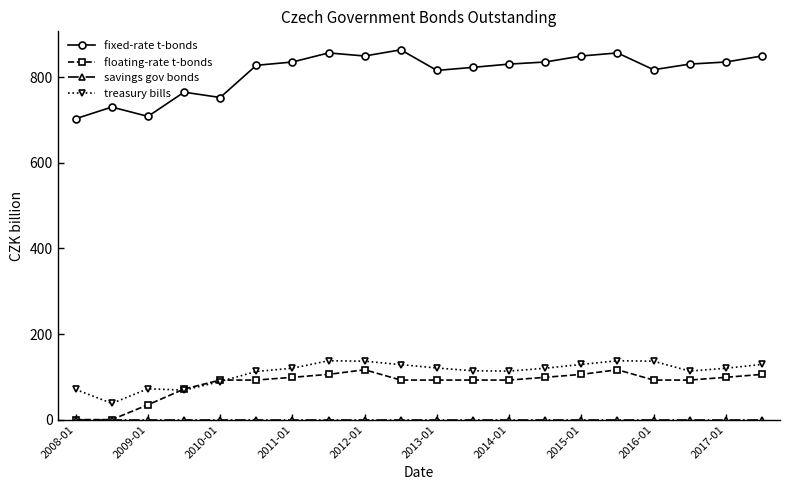

How many data points in treasury bills are above 120?

11